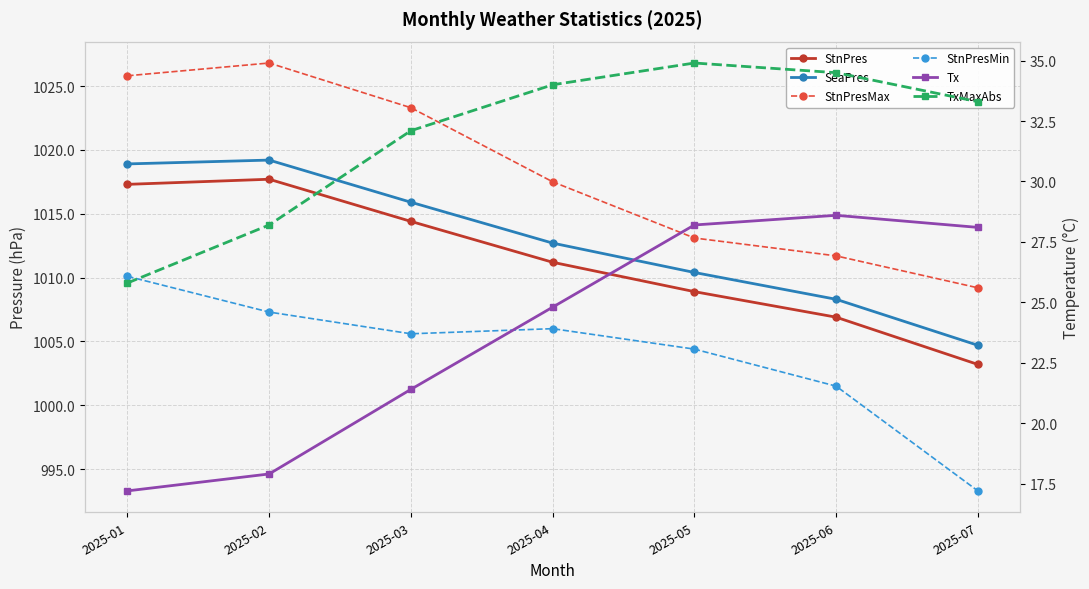

Where is StnPres nearest to the value 1010?

2025-05